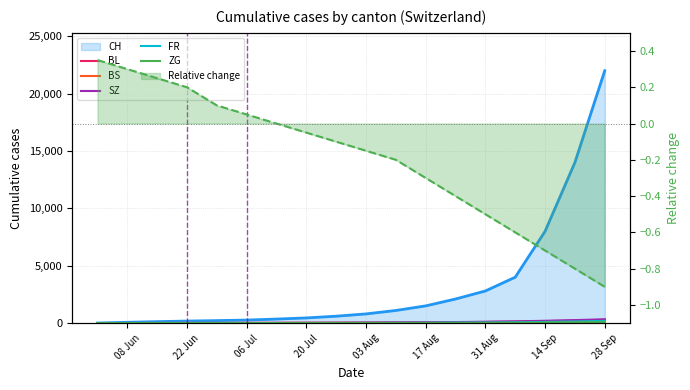

How many lines are shown in the chart?

5